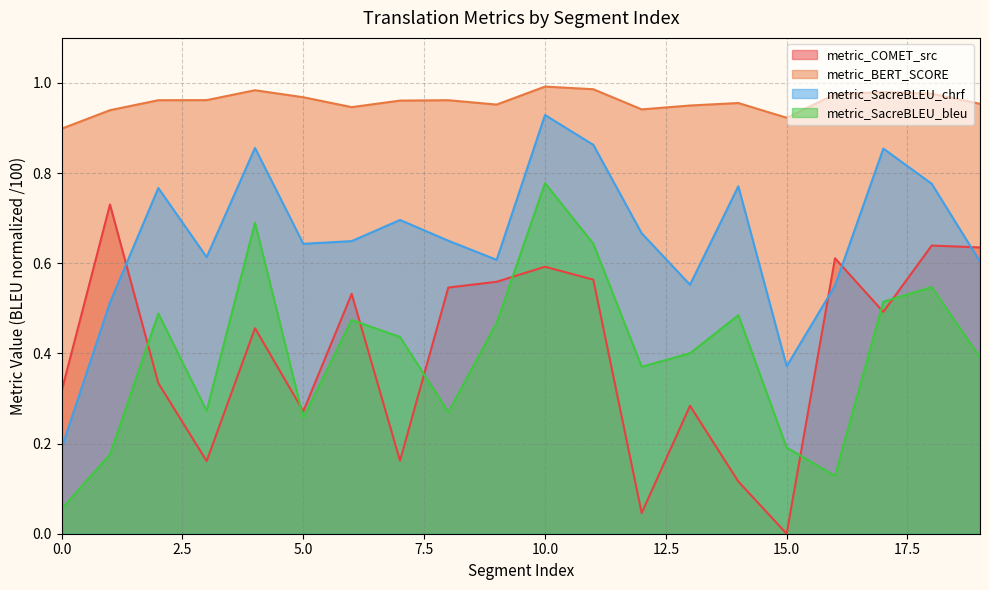

True or false: metric_COMET_src has more than 0 interior local peaks.

True